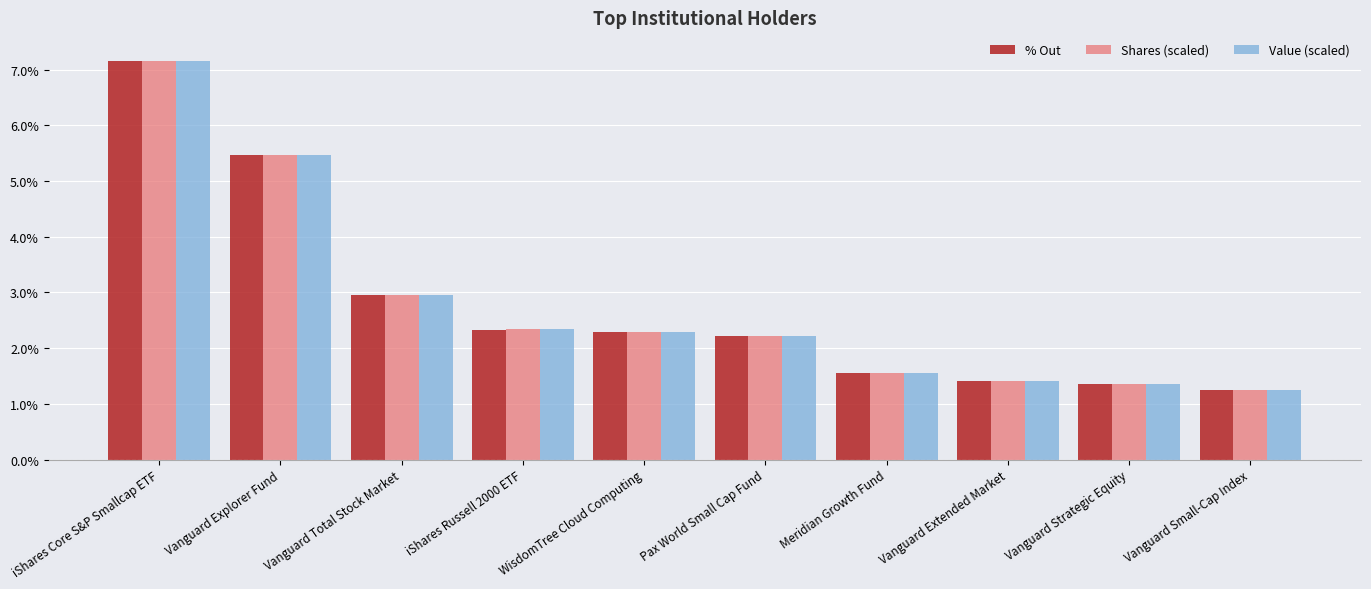

Does the chart contain any negative values?

No